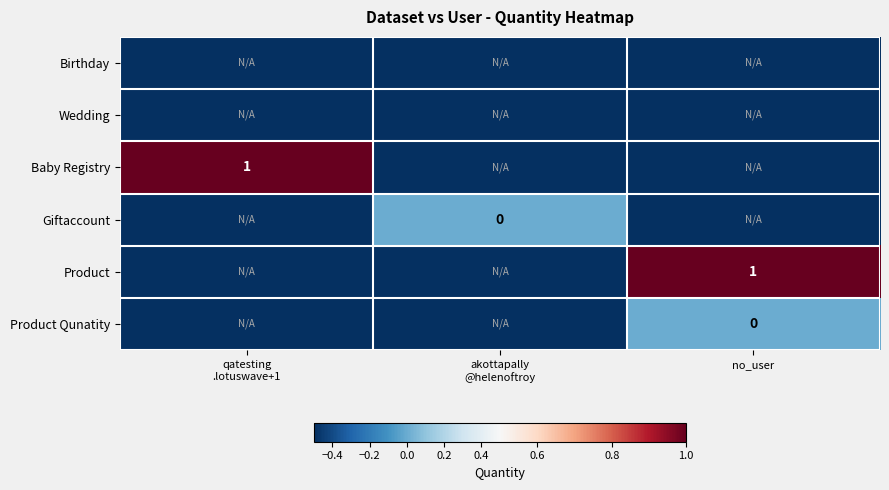

The Product series shows 0.7 at no_user. True or false?

False